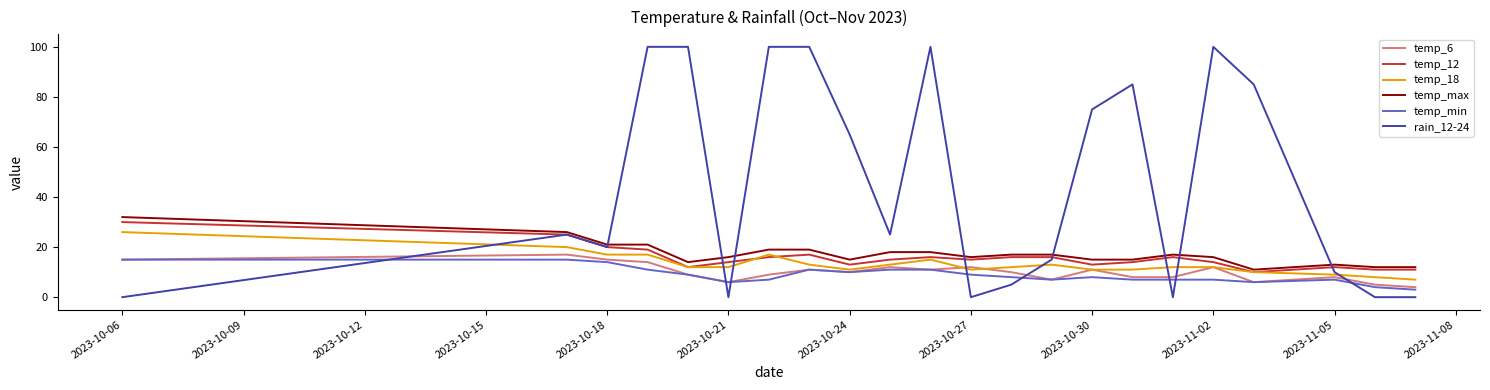

After their last crossing, which series has the higher values: rain_12-24 or temp_6?

temp_6